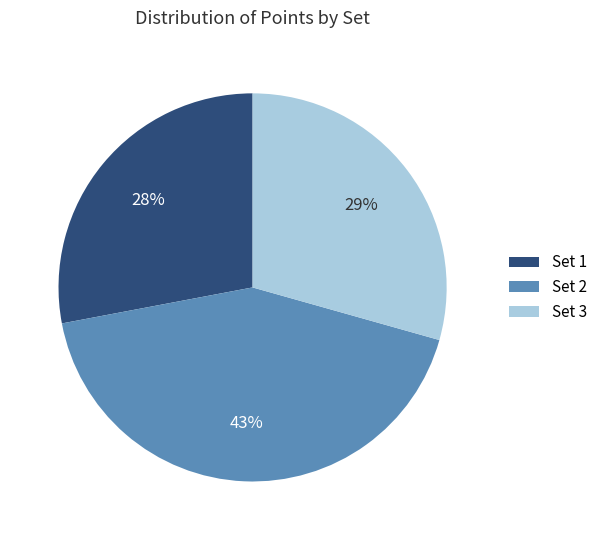

True or false: Set 3 accounts for 29% of the total.

True